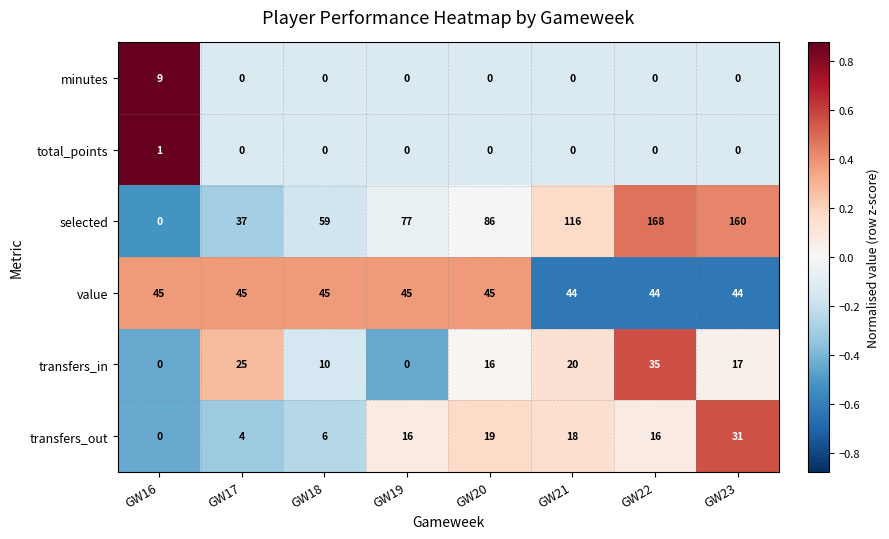

At how many categories does at least one series exceed 78?

4